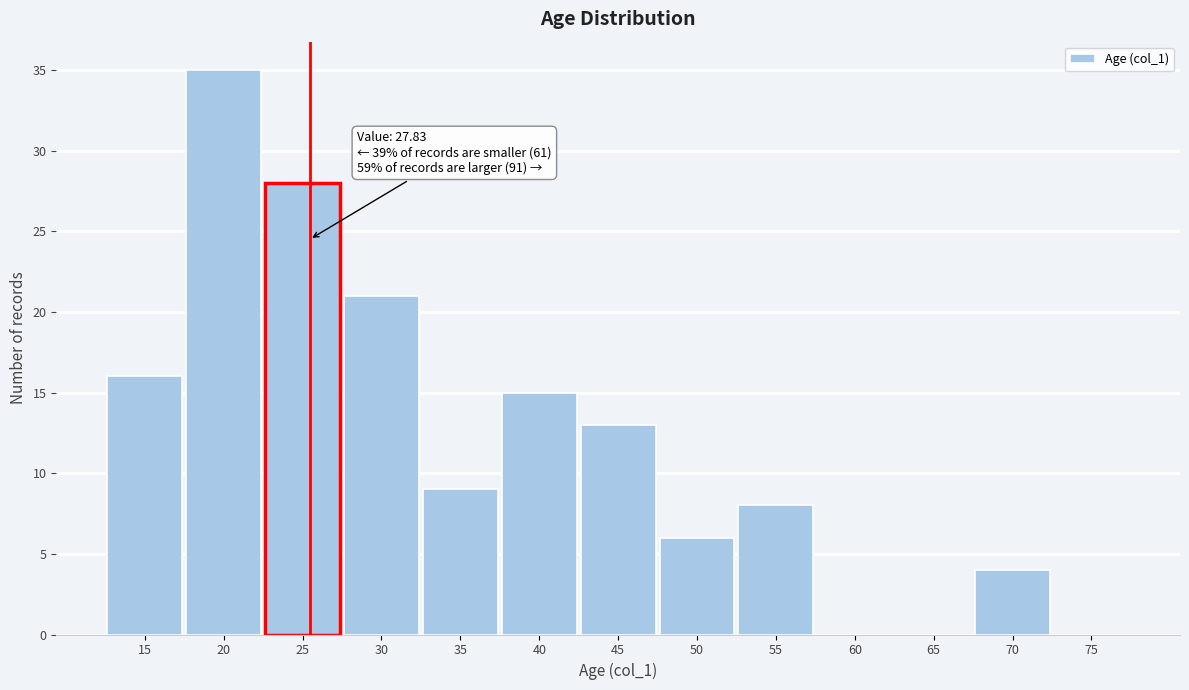

Reading left to right, extract all data points from this chart.

15=16	20=35	25=28	30=21	35=9	40=15	45=13	50=6	55=8	60=0	65=0	70=4	75=0